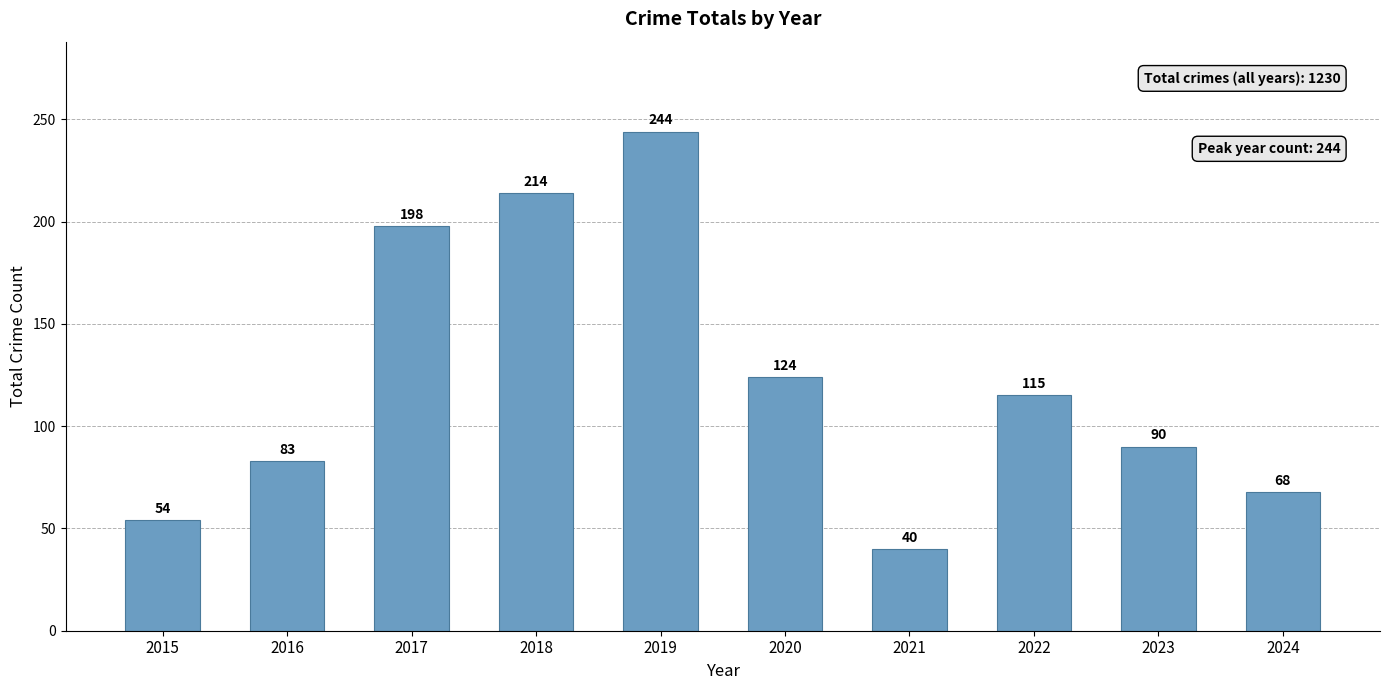

What is the maximum value shown in the chart?

244